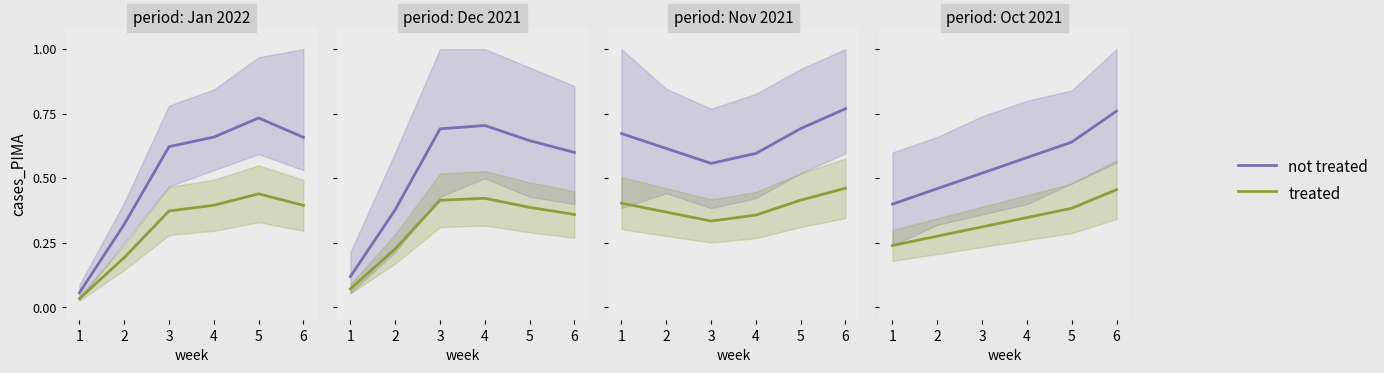

What is the average value of the treated series?

168